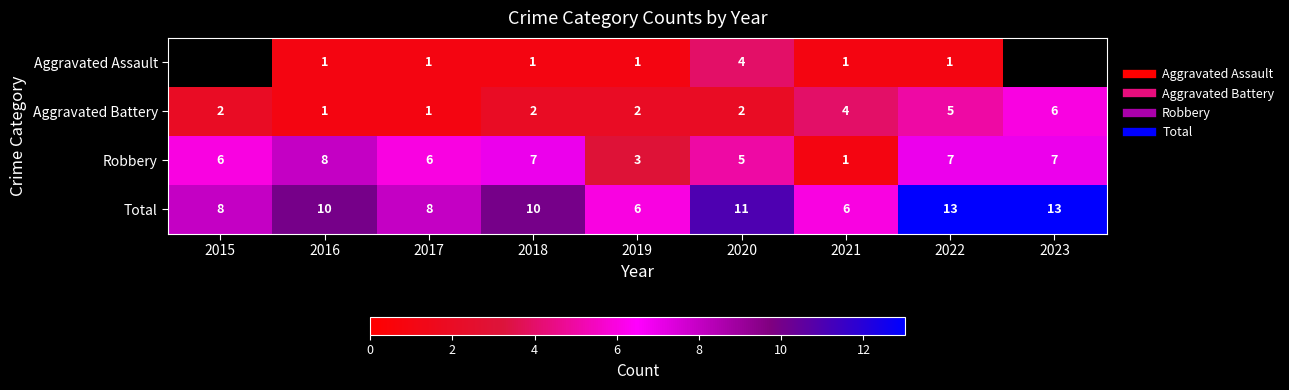

What is the average value of the Aggravated Battery series?

2.8